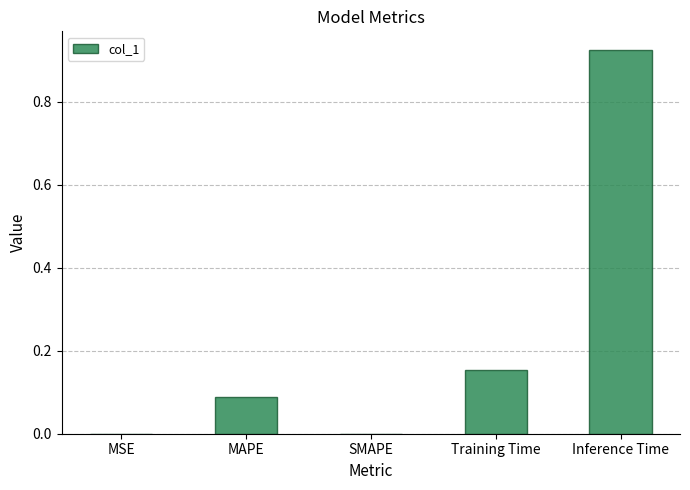

Which label corresponds to the largest value in the chart?

Inference Time